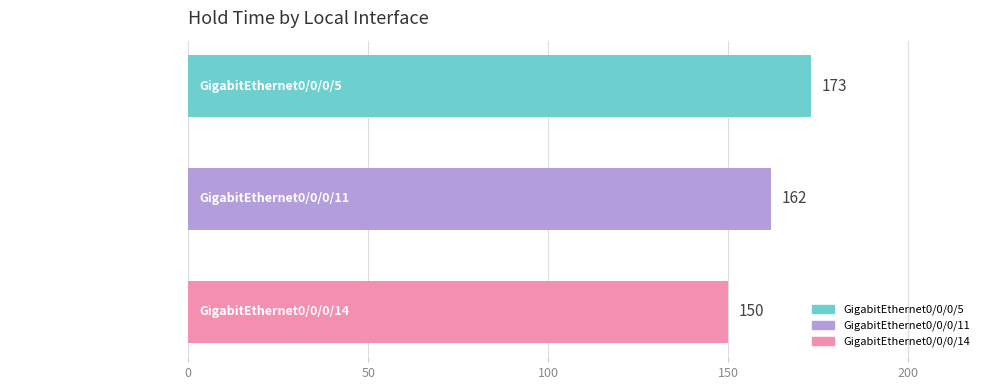

What is the change in value from GigabitEthernet0/0/0/11 to GigabitEthernet0/0/0/14?

-12